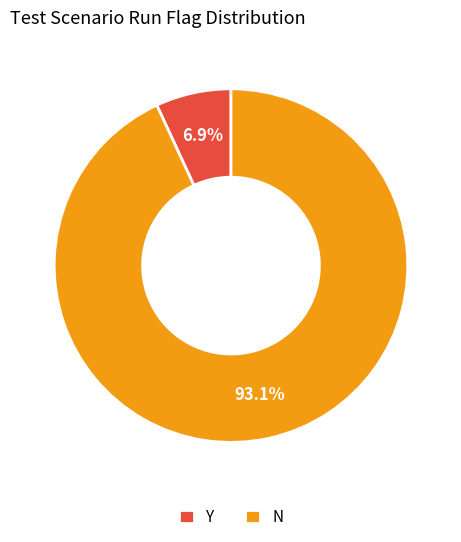

Approximately how many times larger is the value at N compared to Y?

13.5